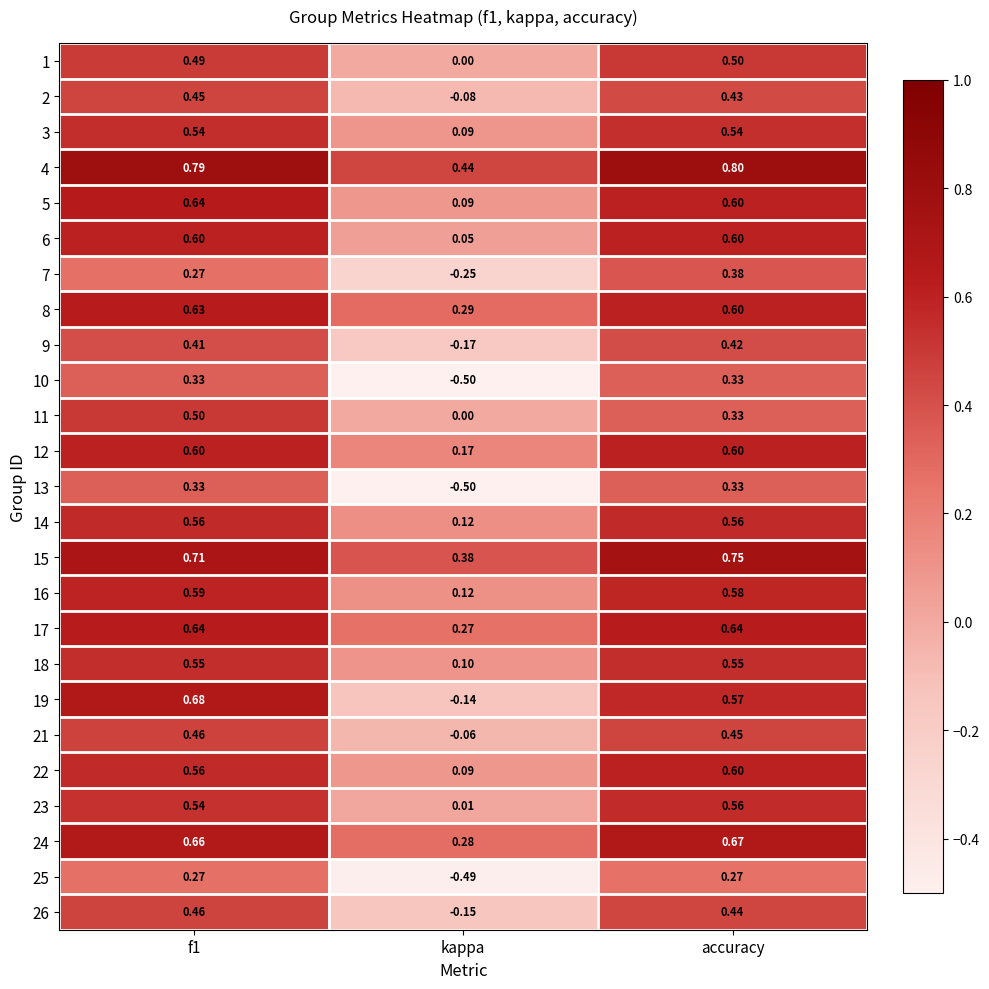

At which category does the chart reach its minimum across all series?

kappa